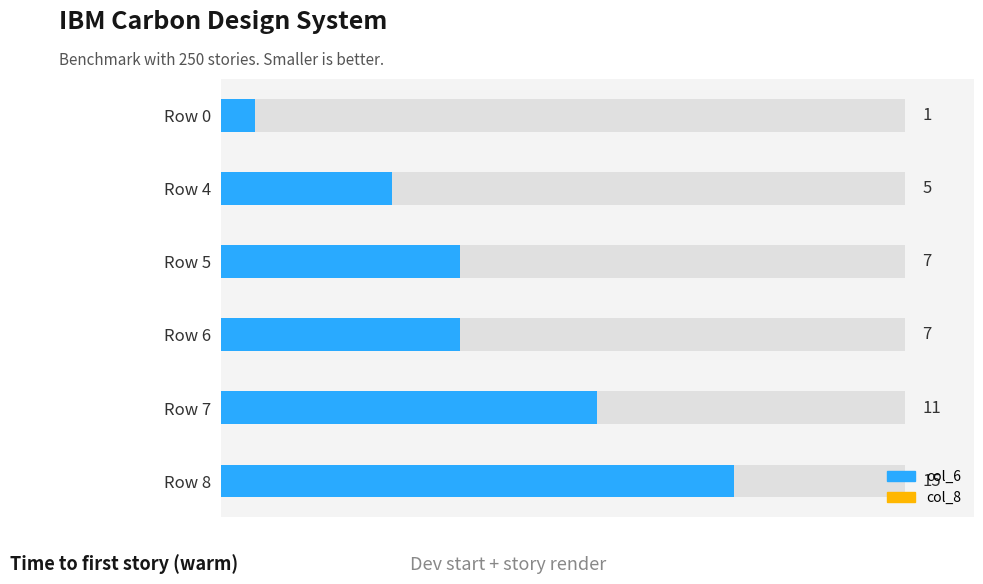

Reading right to left, what are all the values shown in this chart?

15	11	7	7	5	1